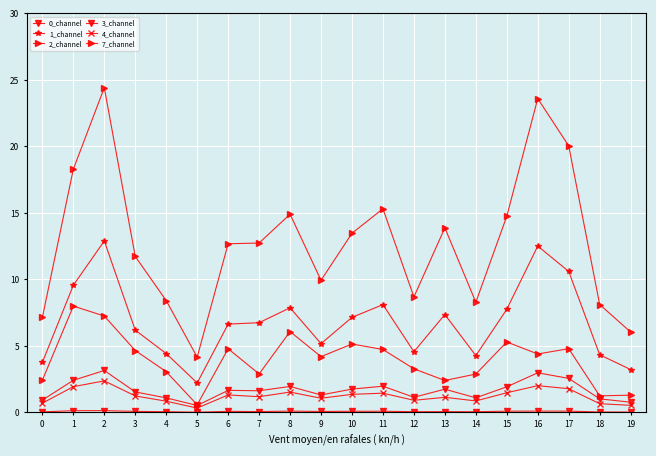

What is the difference between the maximum and minimum values in the 4_channel series?

2.0